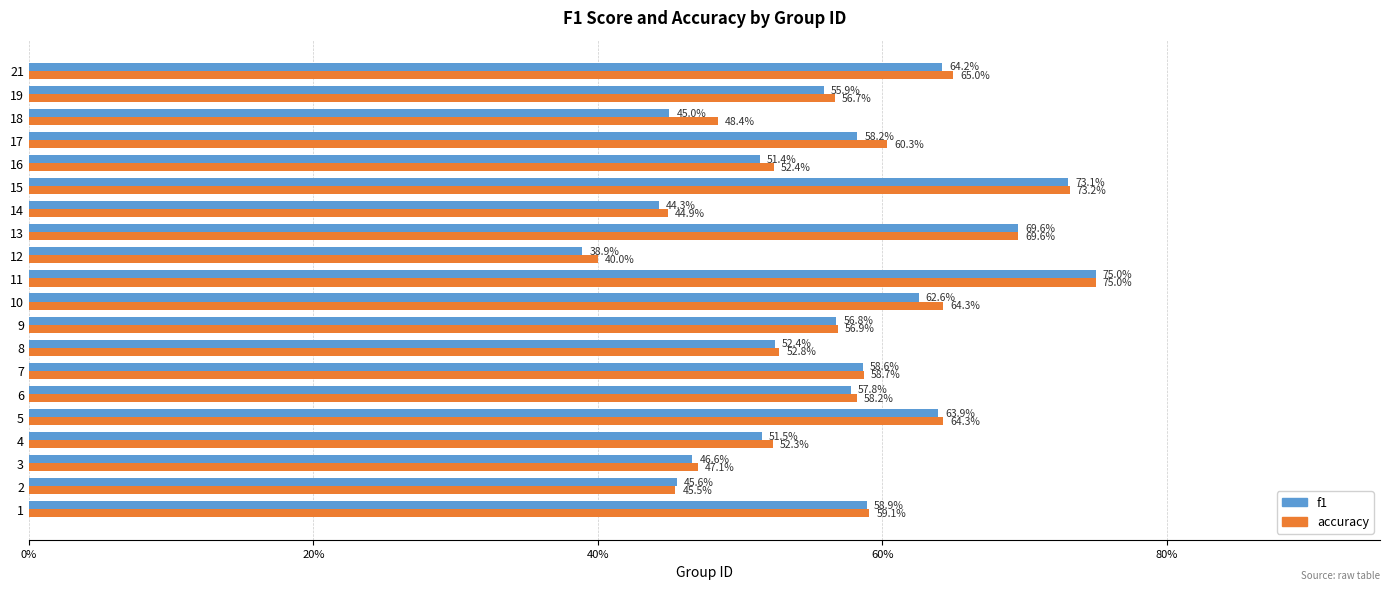

Between 9 and 13, which series saw the biggest shift?

f1